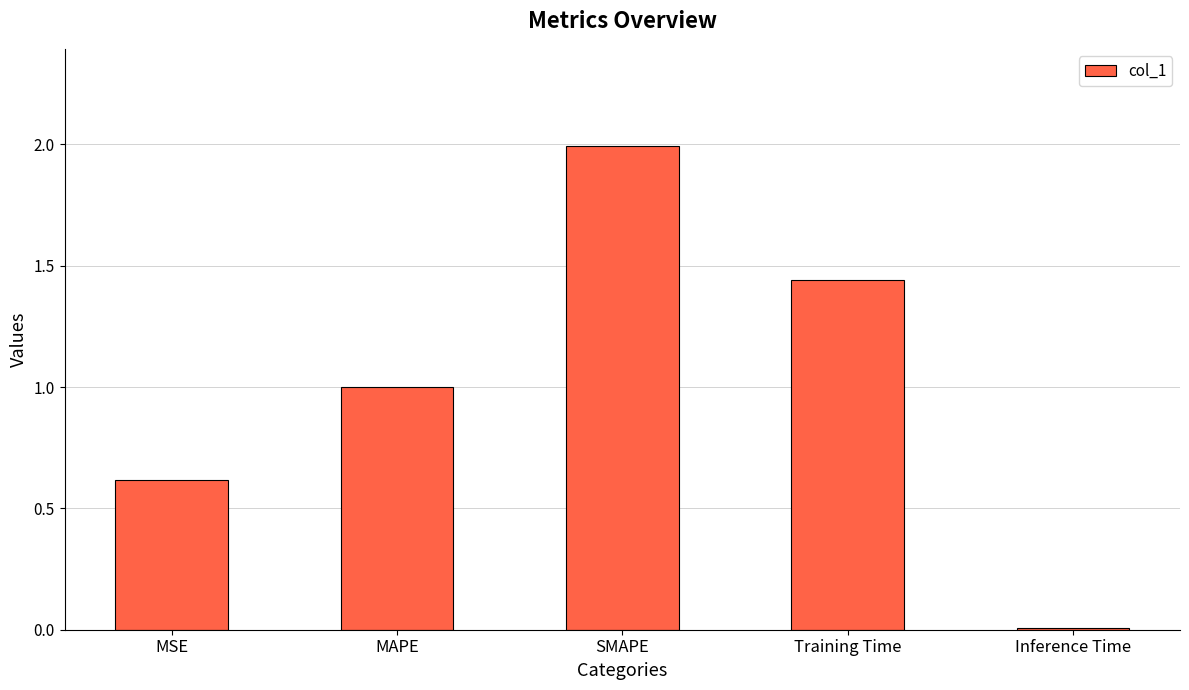

Between MAPE and SMAPE, which is larger?

SMAPE